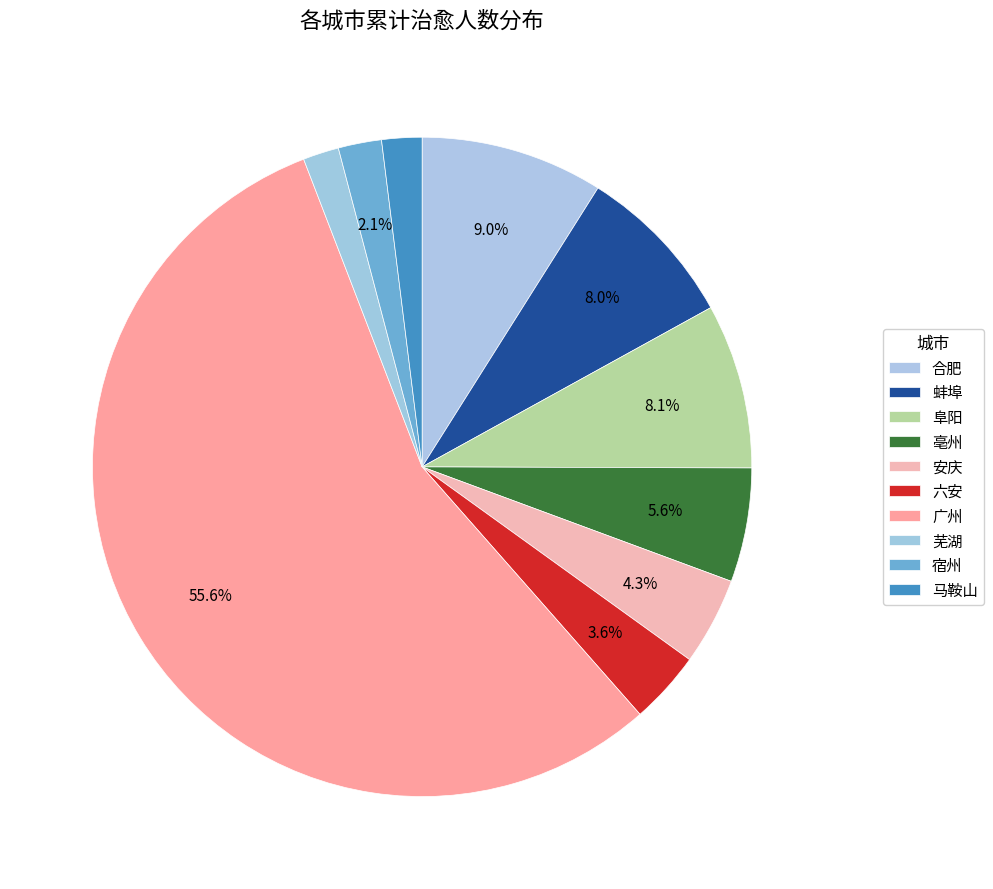

Which category has the biggest portion of the pie?

广州